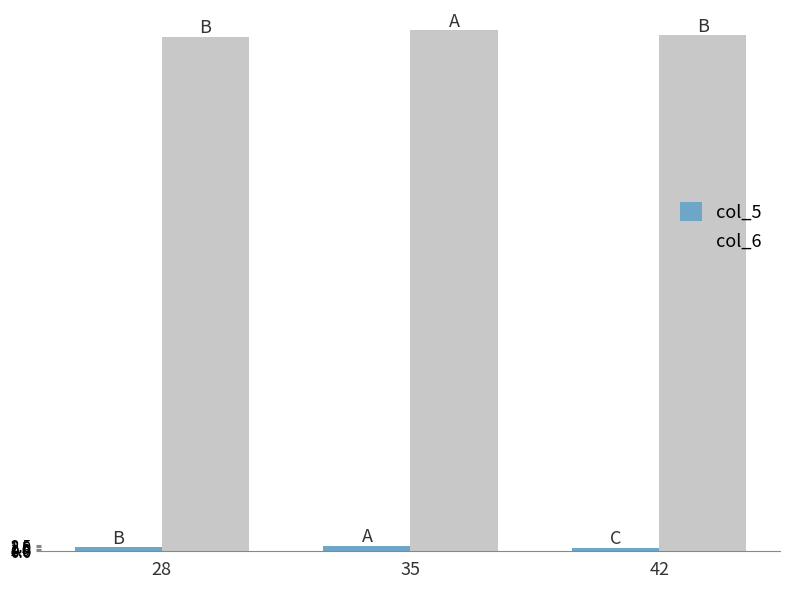

The col_6 series shows 133.4 at 28. True or false?

False